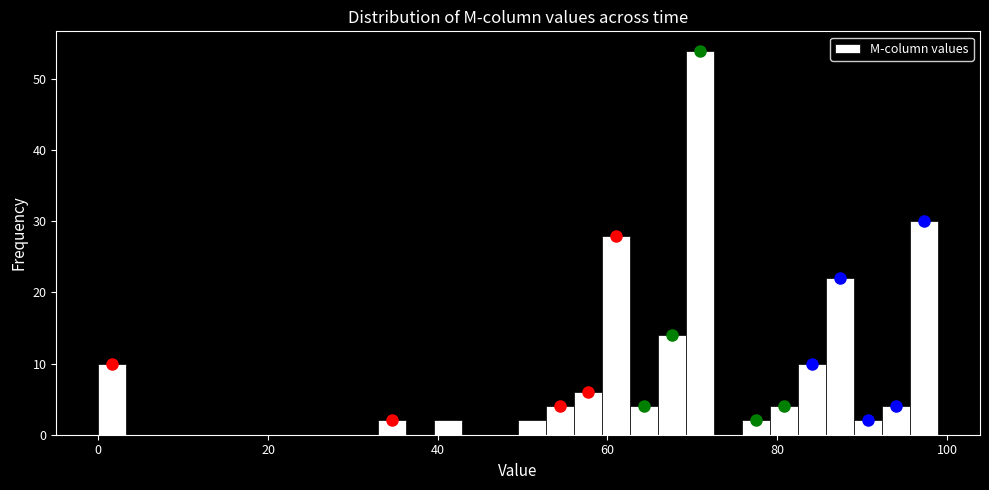

Around what value on the x-axis is the tallest bar? Give the approximate position of its centre, as read against the axis.

70